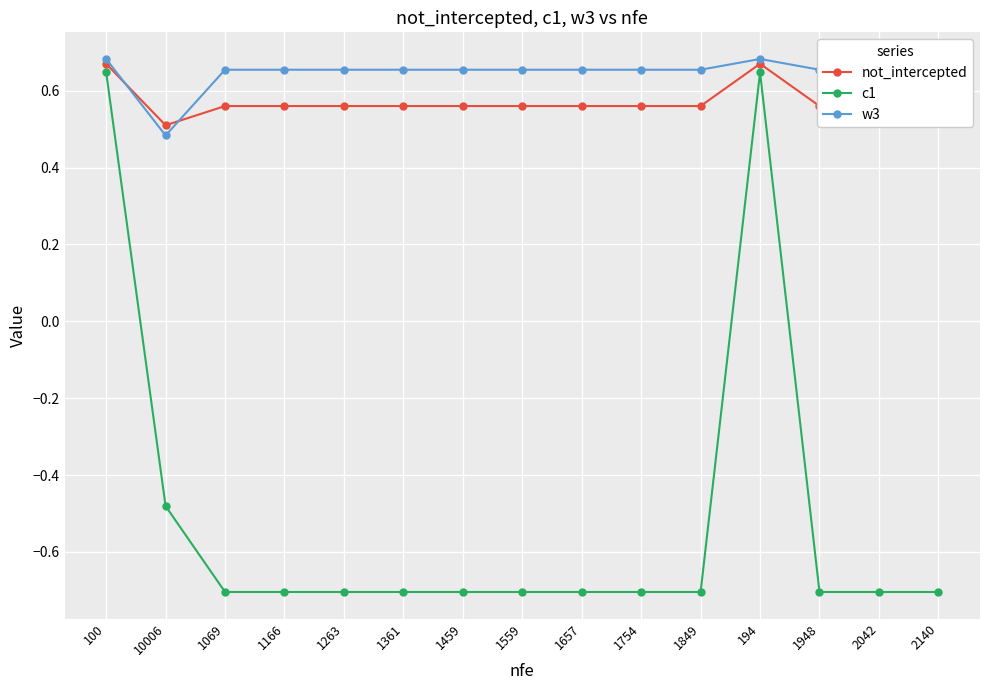

True or false: c1 and not_intercepted intersect in this chart.

False